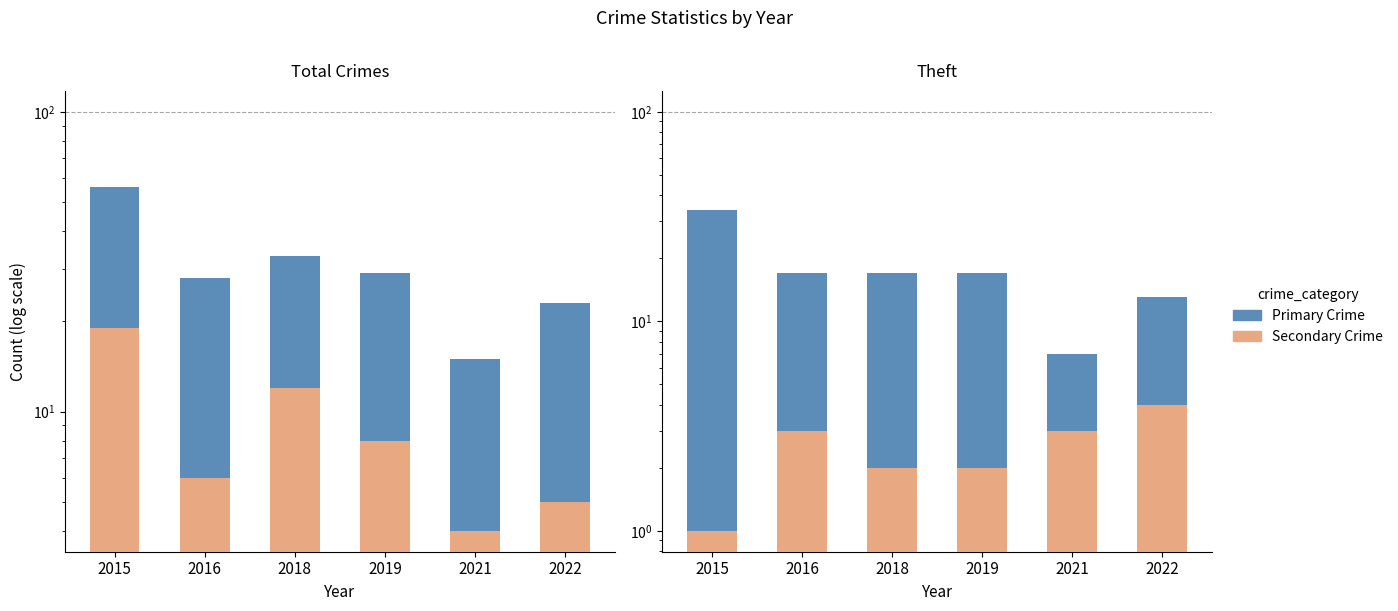

How many groups of bars are there?

6